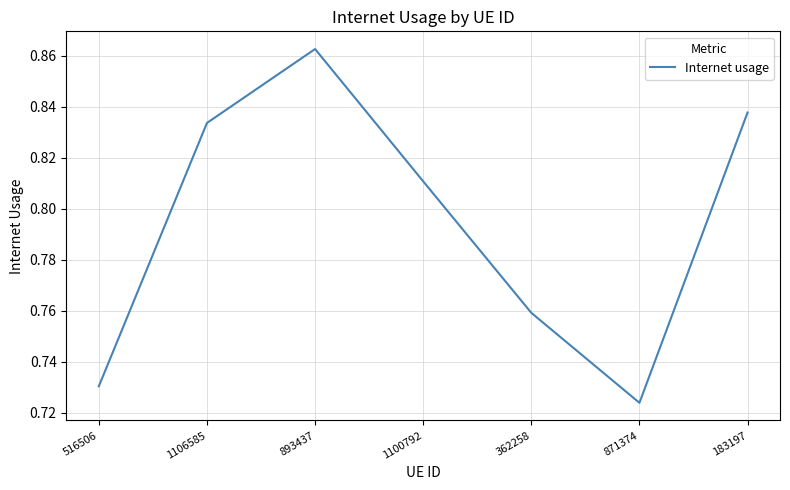

Is it true that the value at 183197 is 0.2?

False